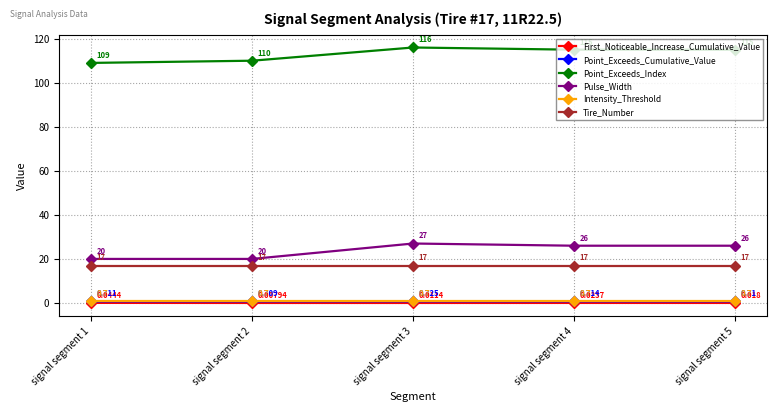

What is the value of the Tire_Number point at the 5th from the left?

17.0